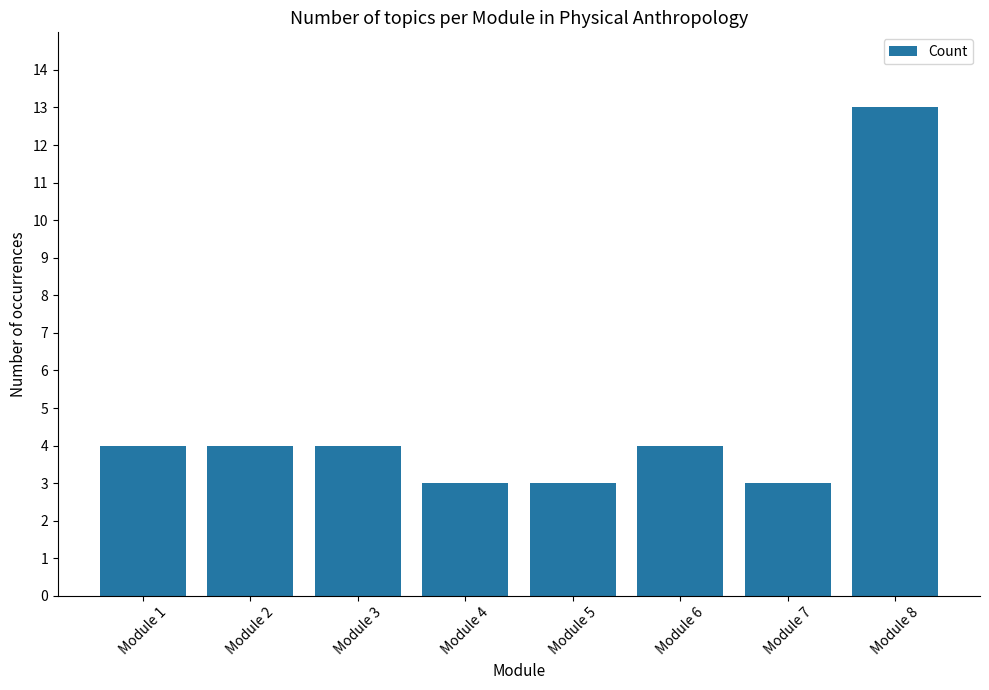

How many data points does each series have?

8